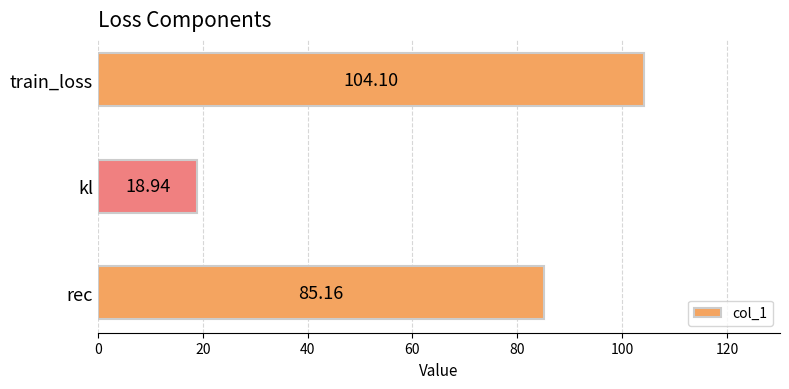

What is the average value?

69.4